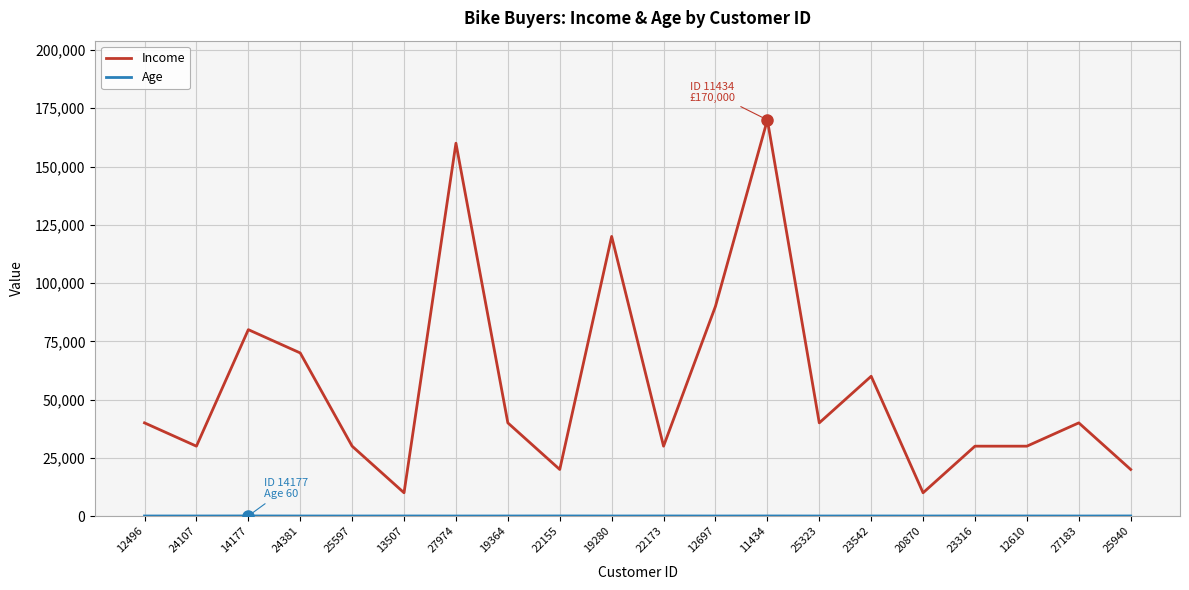

What is the difference between the maximum and minimum values in the Income series?

160000